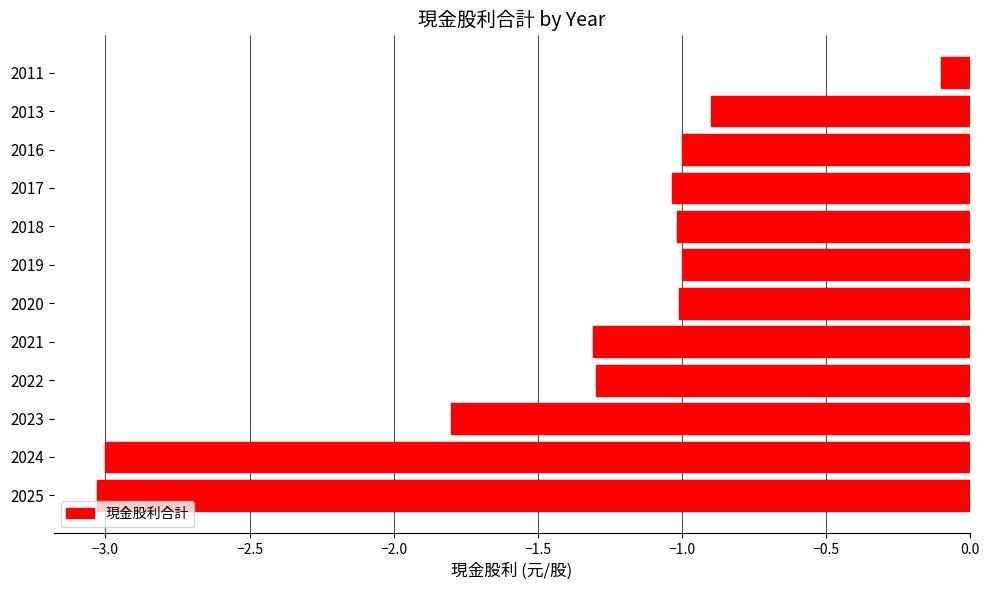

Does the chart contain stacked bars?

No